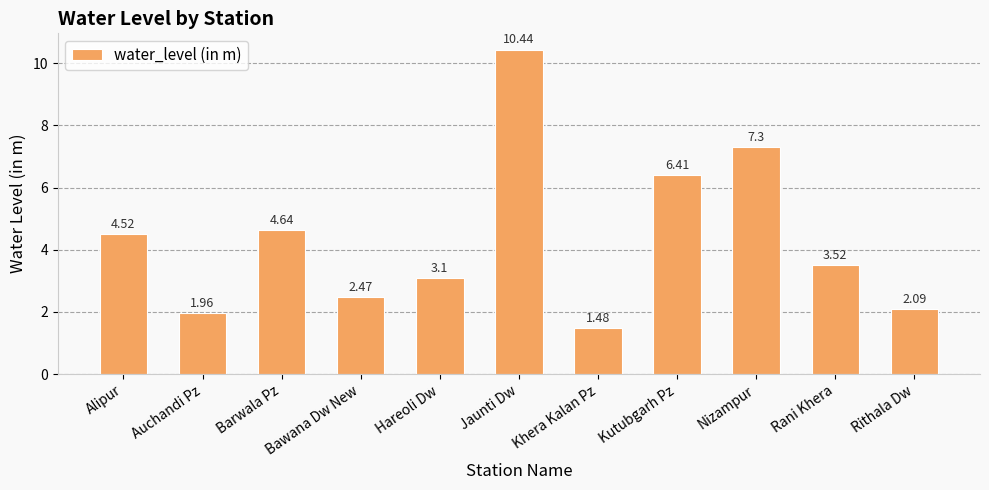

Where is the data nearest to the value 5?

Barwala Pz